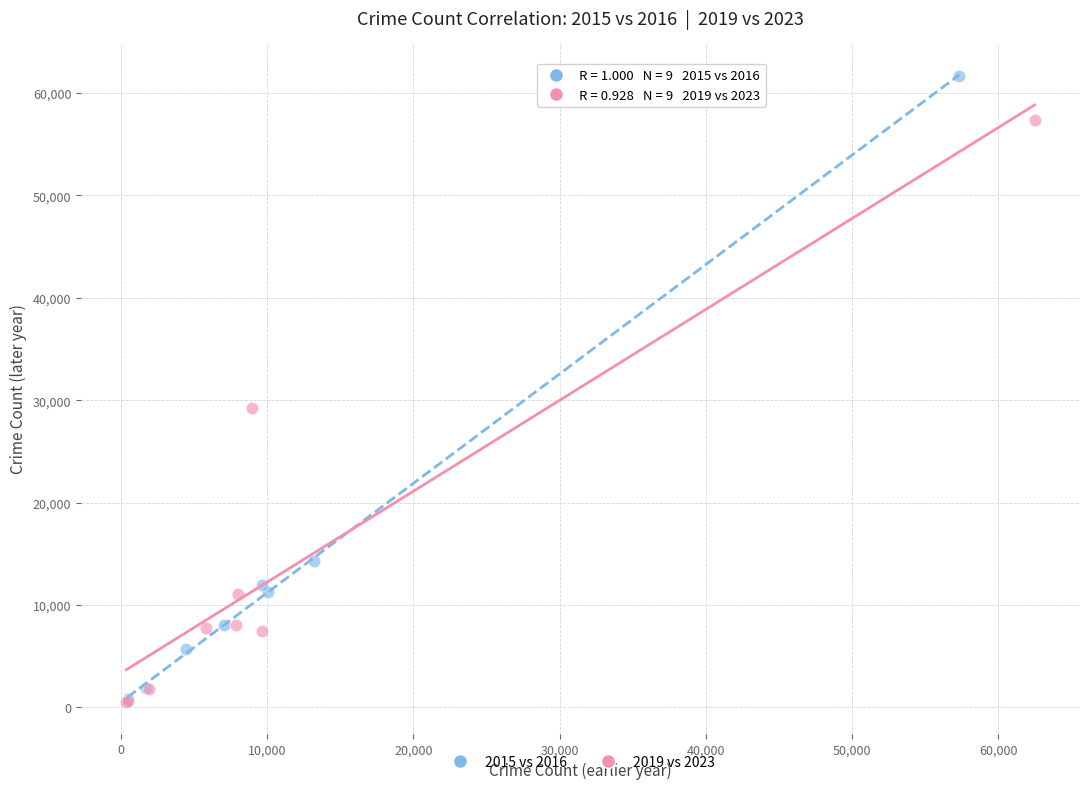

Which series has the largest Y range (max minus min)?

2015 vs 2016